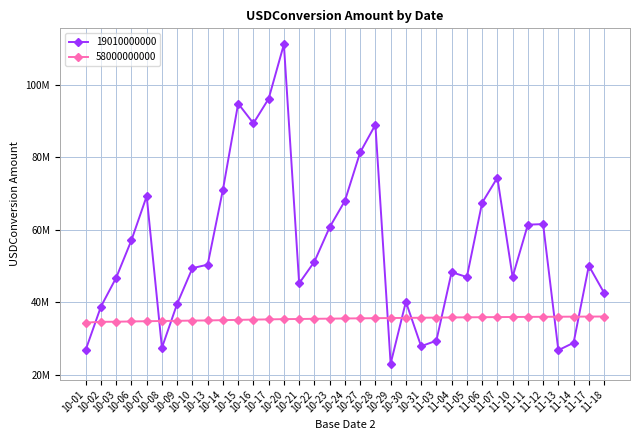

In 19010000000, how many points are lower than both neighbors (excluding endpoints)?

8